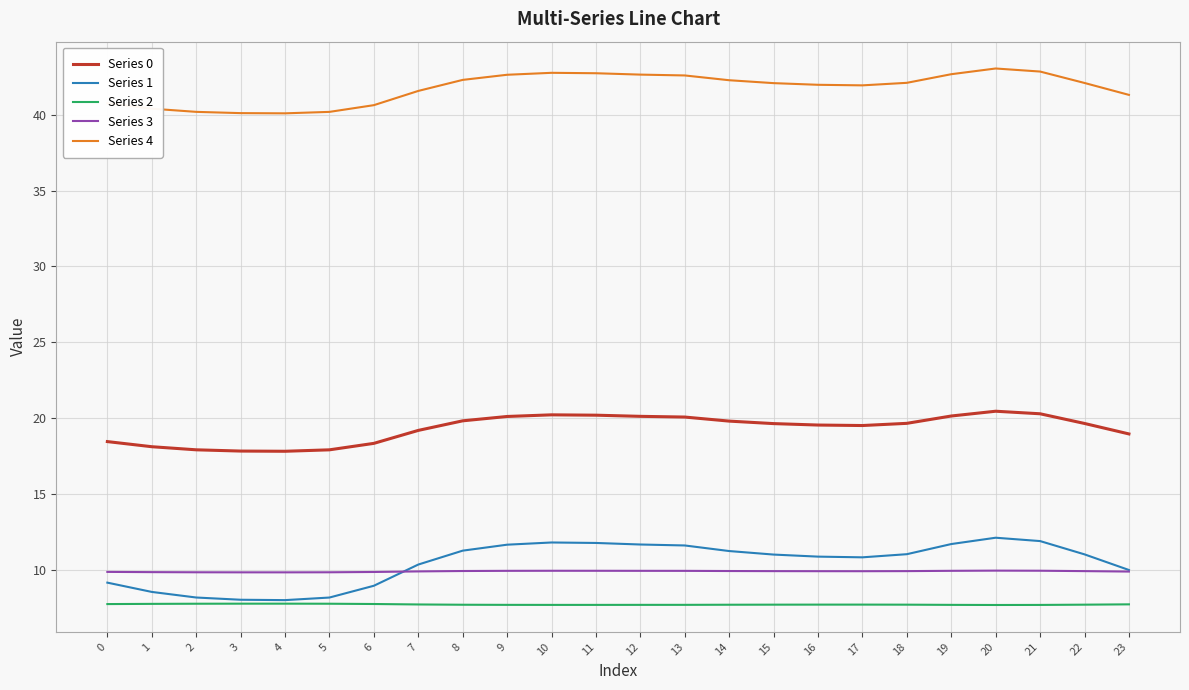

What are all the series names shown in the legend?

Series 0, Series 1, Series 2, Series 3, Series 4